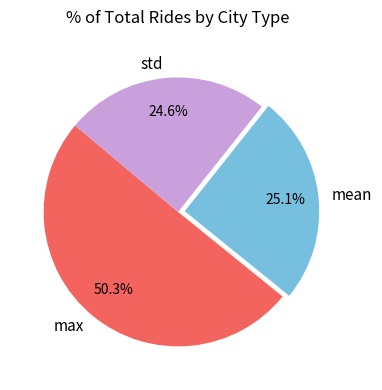

Is there a majority slice in this chart?

Yes